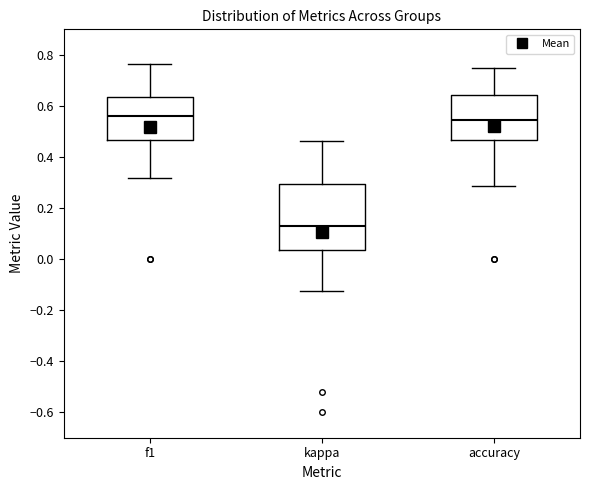

Where is the upper edge of the box for kappa on the y-axis? The values are not printed on the chart, so give them approximately, as read against the axis.

0.30